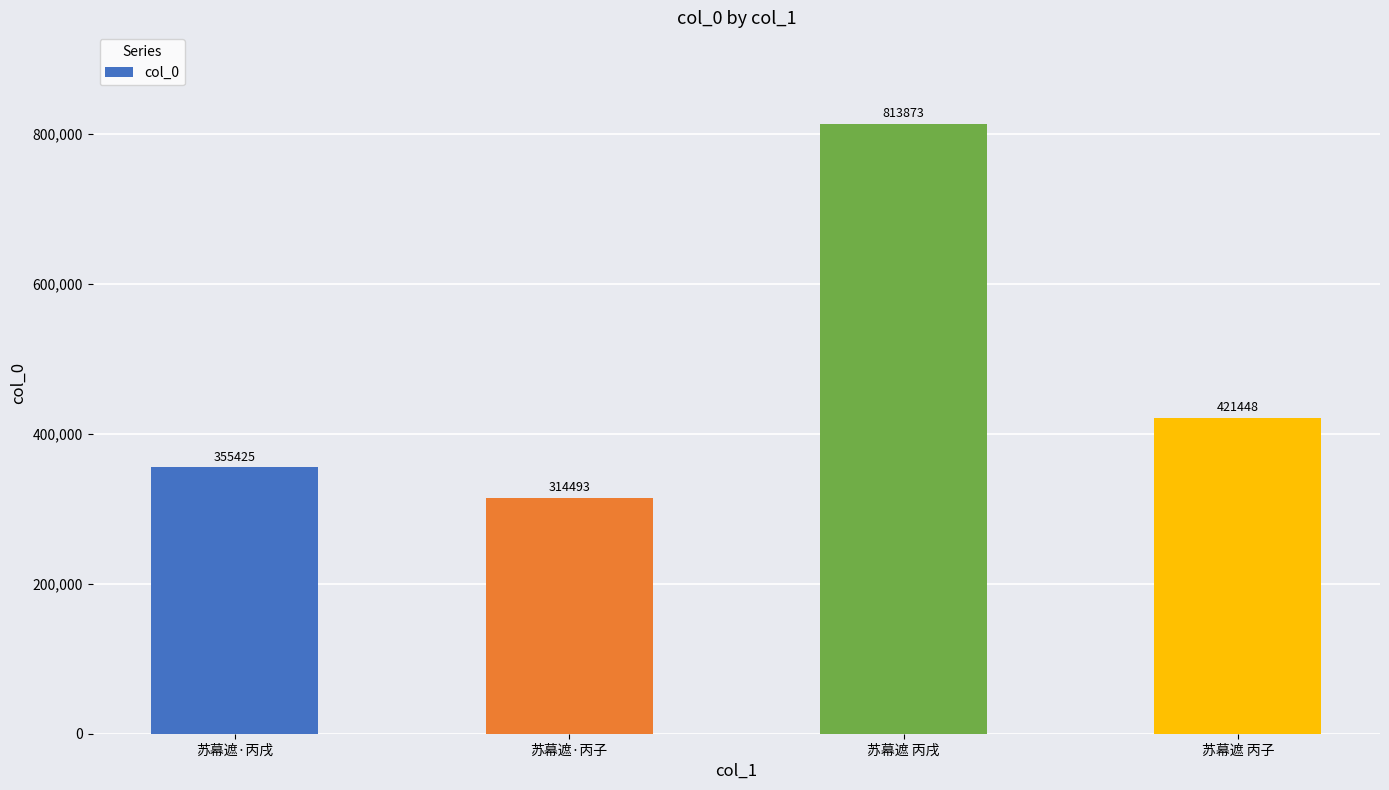

At which label does the data first exceed 421448?

苏幕遮 丙戌